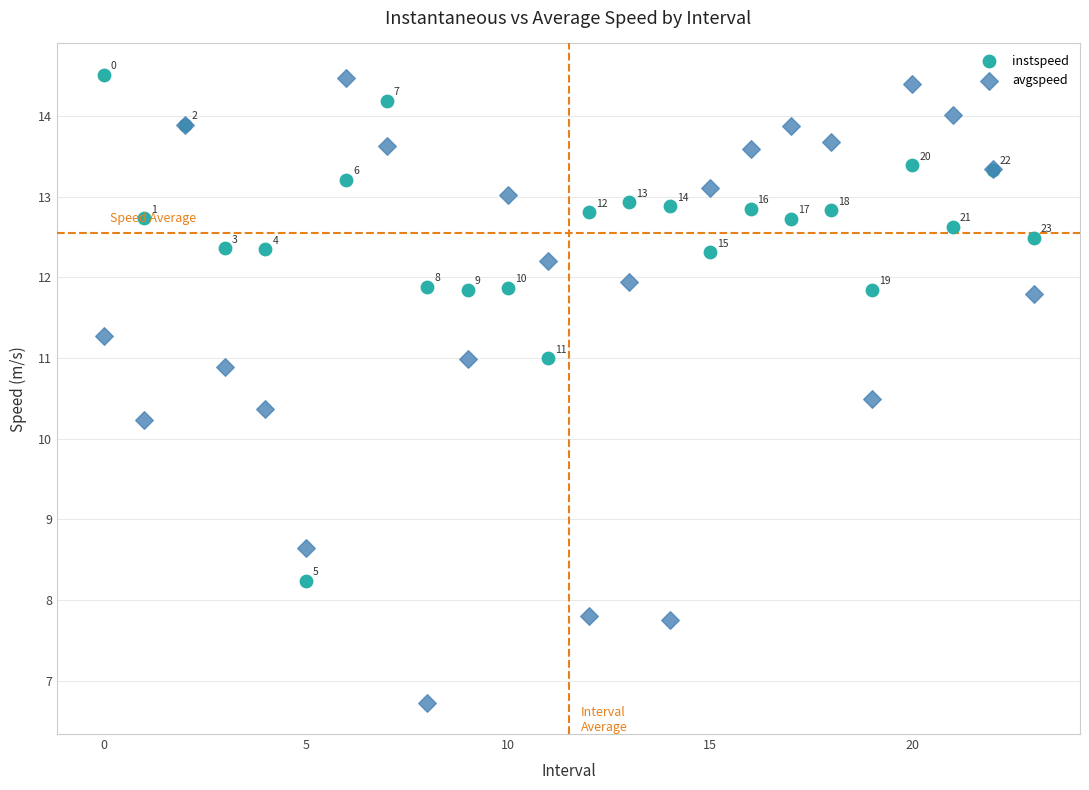

Across all series, what Y value is closest to 10?

10.2